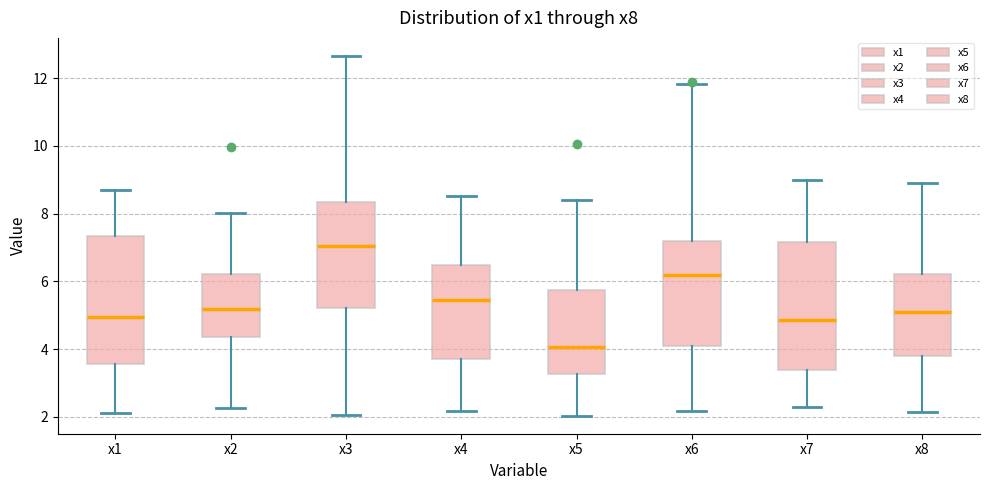

Reading left to right, transcribe this box plot: for each box, give where its median line is, the range the box spans, and where its two whiskers end, as read against the y-axis. The values are not printed on the chart, so give them approximately, as read against the axis.

x1: median 5.0, box 3.6 to 7.4, whiskers 2.2 to 8.6
x2: median 5.2, box 4.4 to 6.2, whiskers 2.2 to 8.0
x3: median 7.0, box 5.2 to 8.4, whiskers 2.0 to 12.6
x4: median 5.4, box 3.8 to 6.4, whiskers 2.2 to 8.6
x5: median 4.0, box 3.2 to 5.8, whiskers 2.0 to 8.4
x6: median 6.2, box 4.0 to 7.2, whiskers 2.2 to 11.8
x7: median 4.8, box 3.4 to 7.2, whiskers 2.2 to 9.0
x8: median 5.0, box 3.8 to 6.2, whiskers 2.2 to 8.8